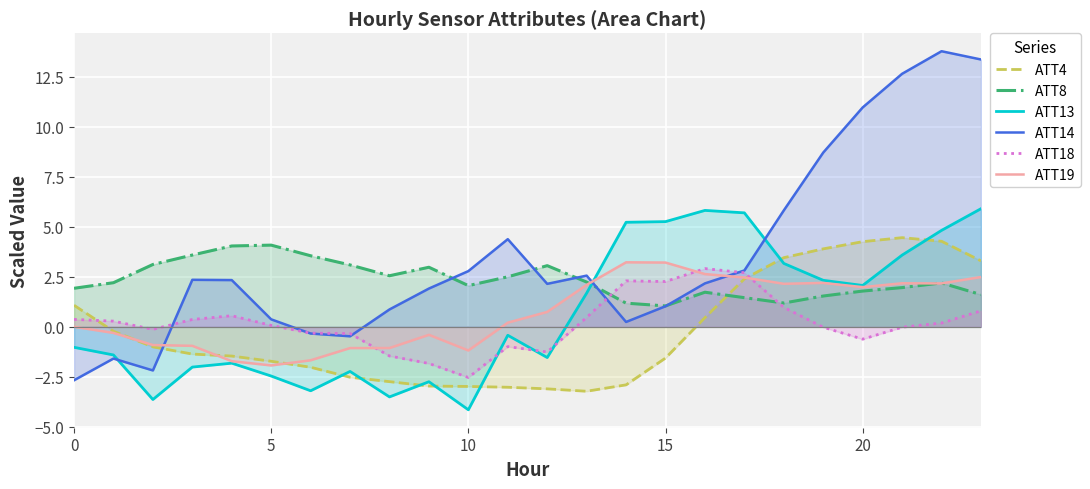

Between 0 and 22, which is larger?

22